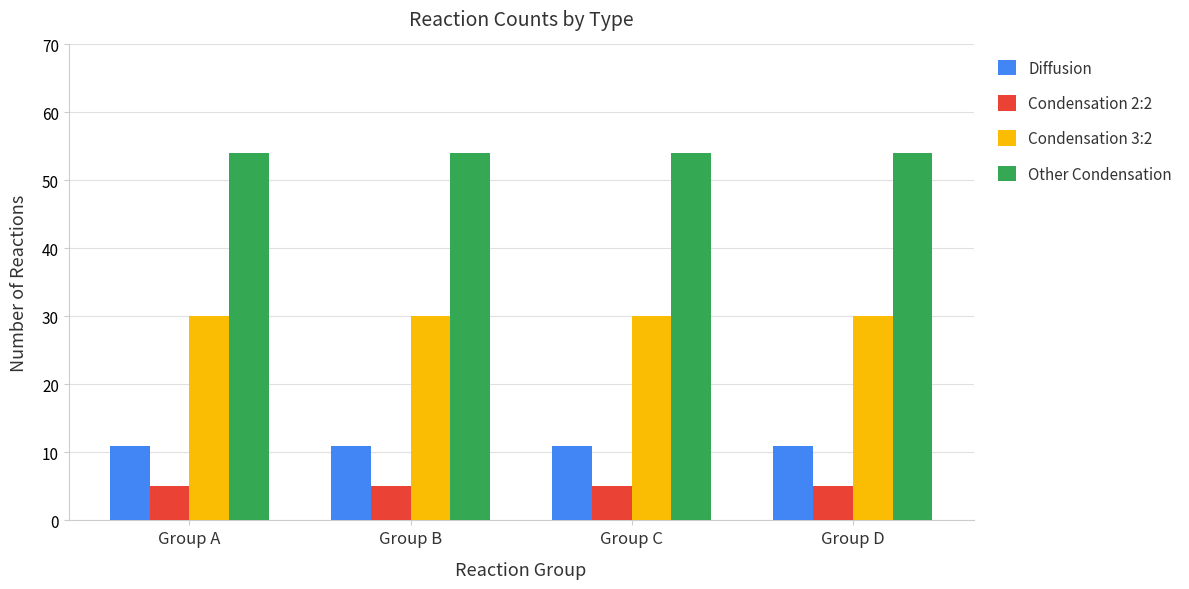

Reading left to right, transcribe all the data shown in this chart.

Diffusion: Group A=11	Group B=11	Group C=11	Group D=11
Condensation 2:2: Group A=5	Group B=5	Group C=5	Group D=5
Condensation 3:2: Group A=30	Group B=30	Group C=30	Group D=30
Other Condensation: Group A=54	Group B=54	Group C=54	Group D=54